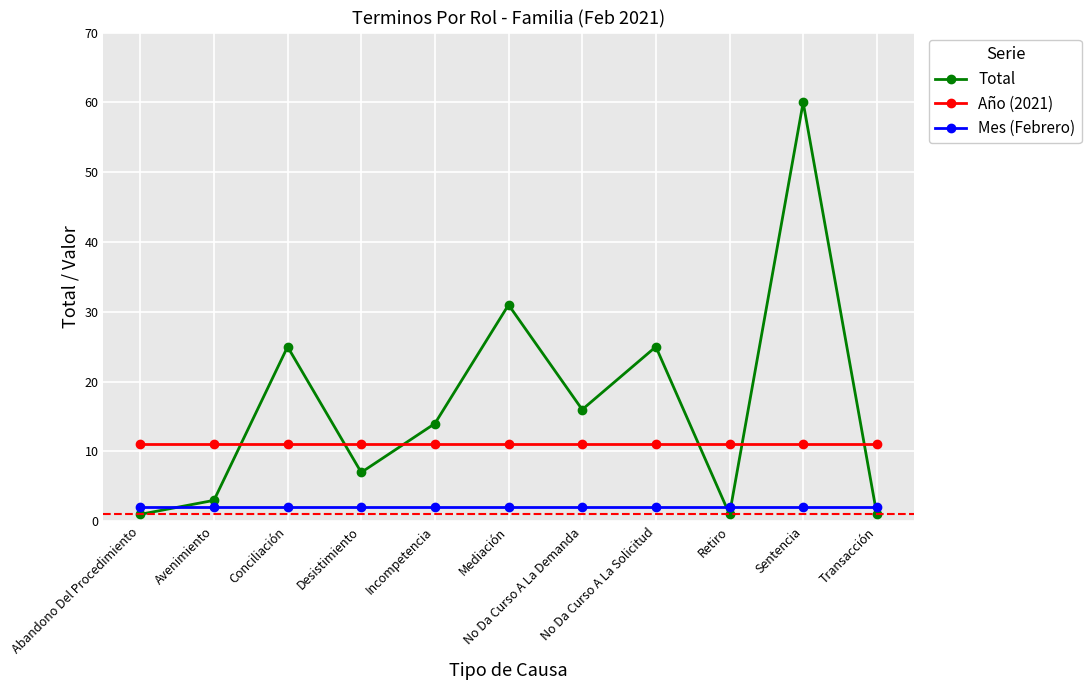

In Total, how many points are lower than both neighbors (excluding endpoints)?

3